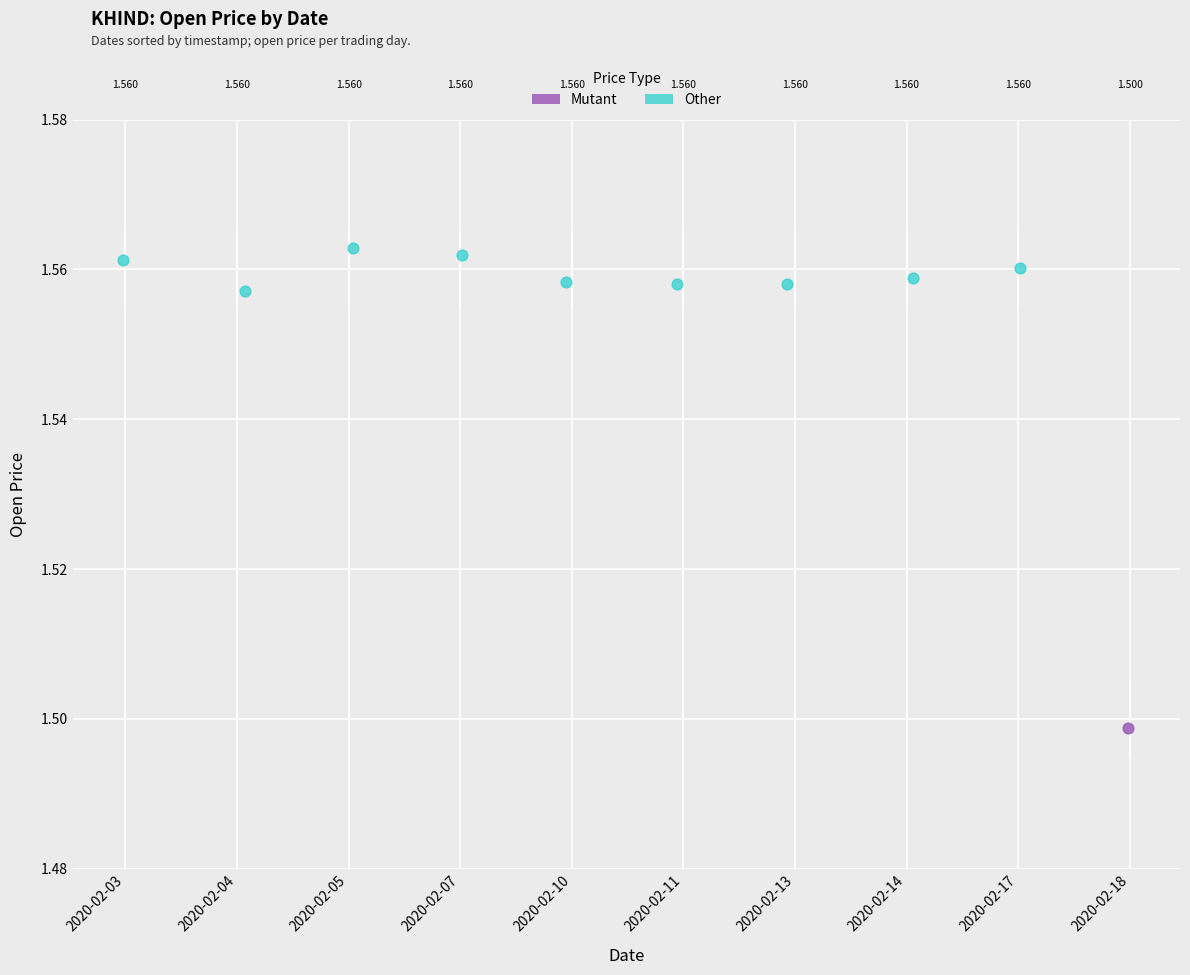

What are all the series names shown in the legend?

Mutant, Other